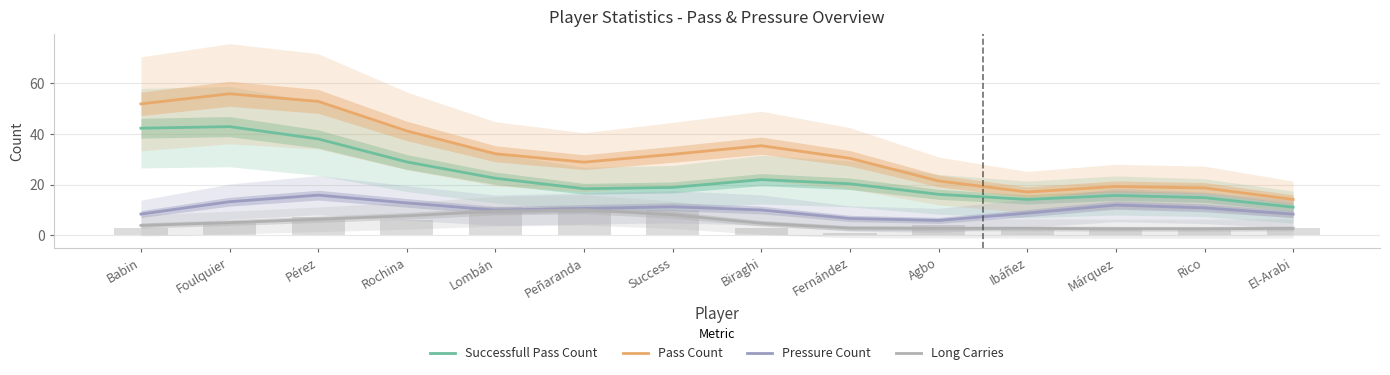

What is the difference between the second highest and minimum values in the Successfull Pass Count series?

31.2